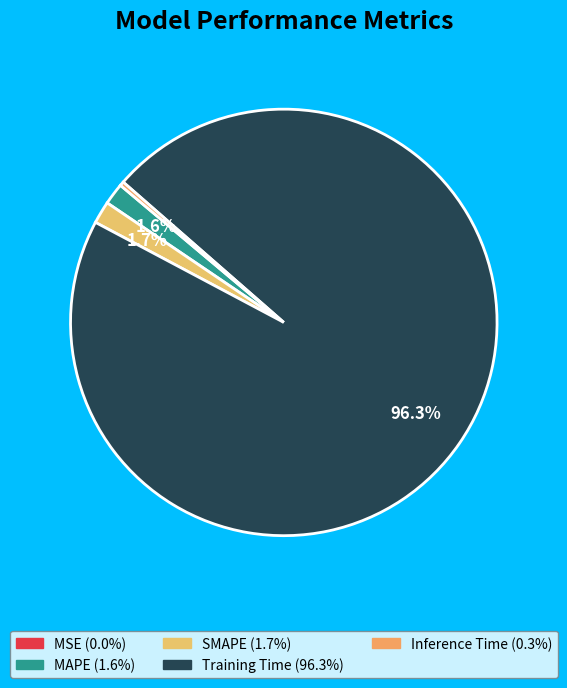

What is the largest slice in the pie chart?

Training Time